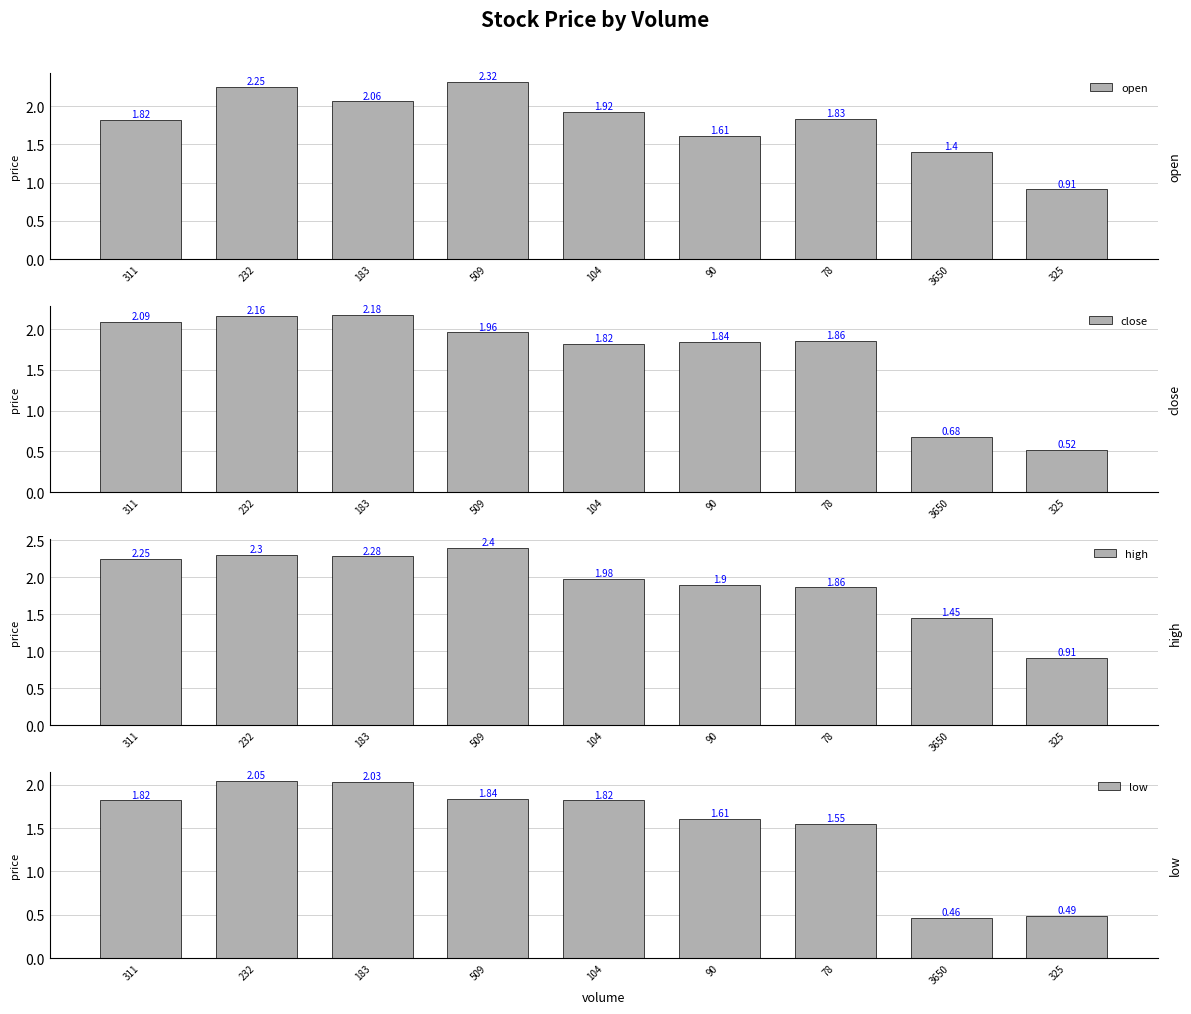

Read the open value at 325.

0.9